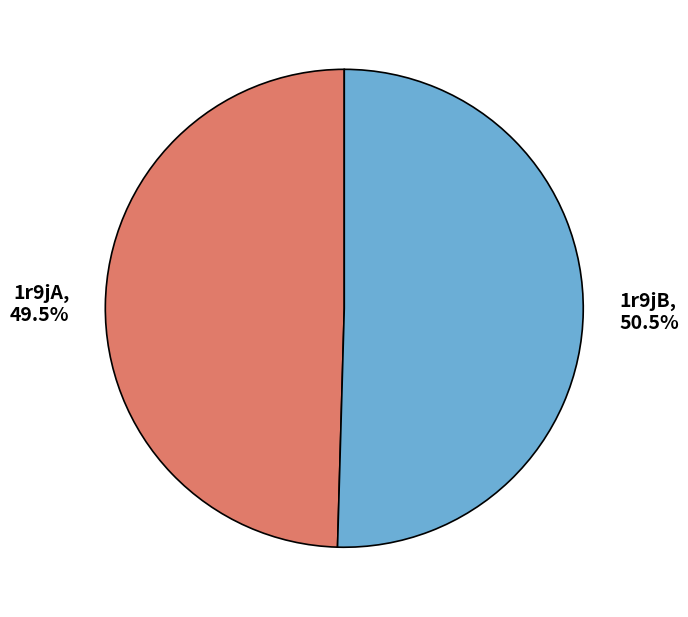

Rank the categories by value from lowest to highest.

1r9jA, 1r9jB